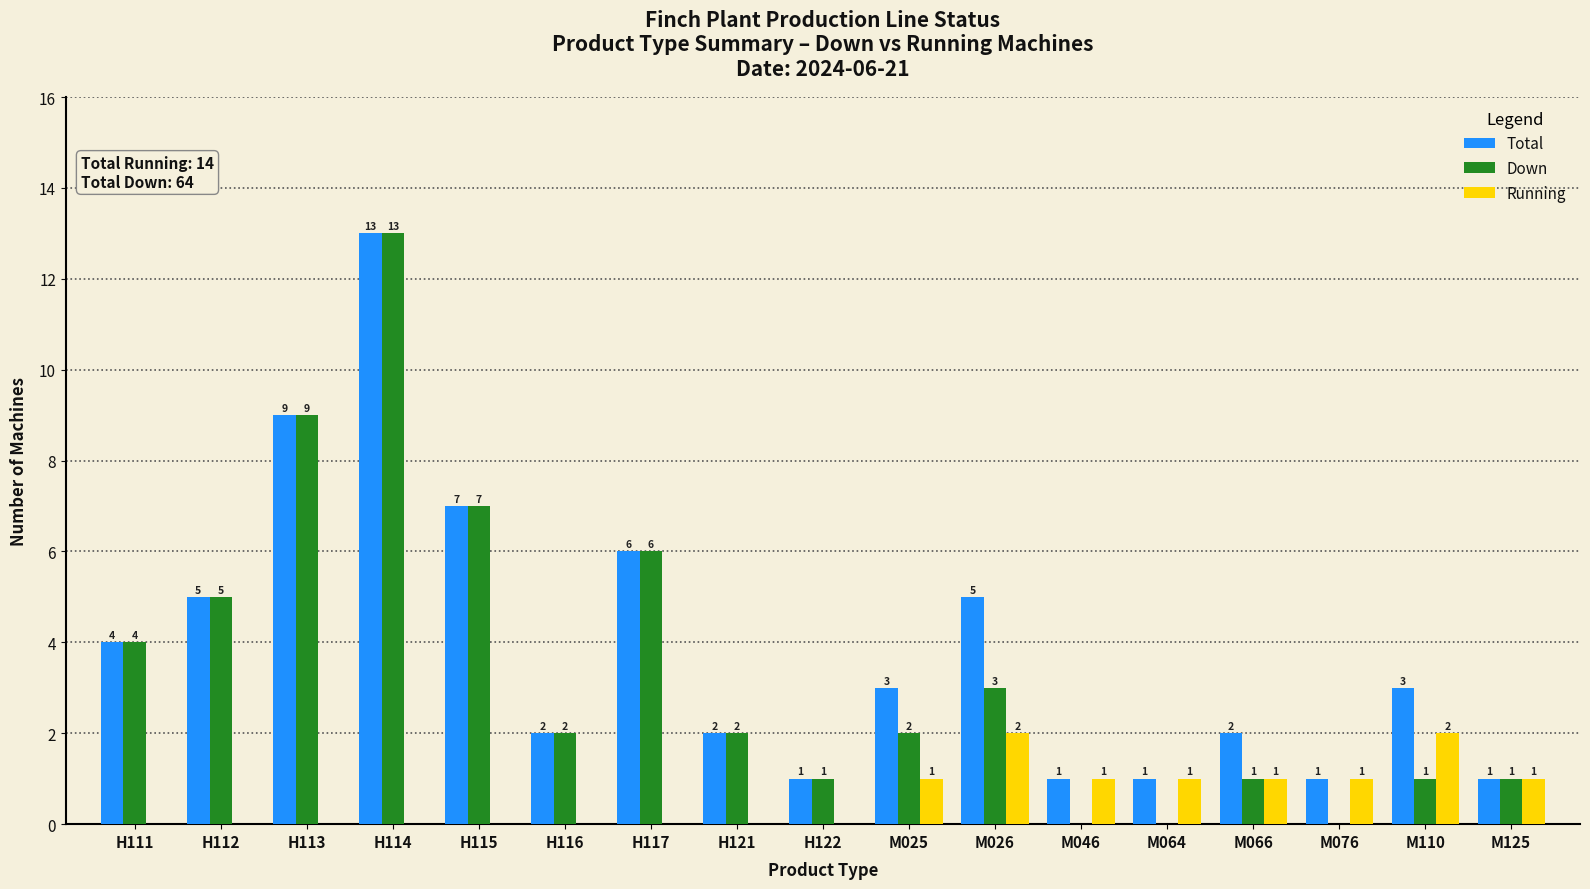

Between H114 and M025, which series saw the biggest shift?

Down